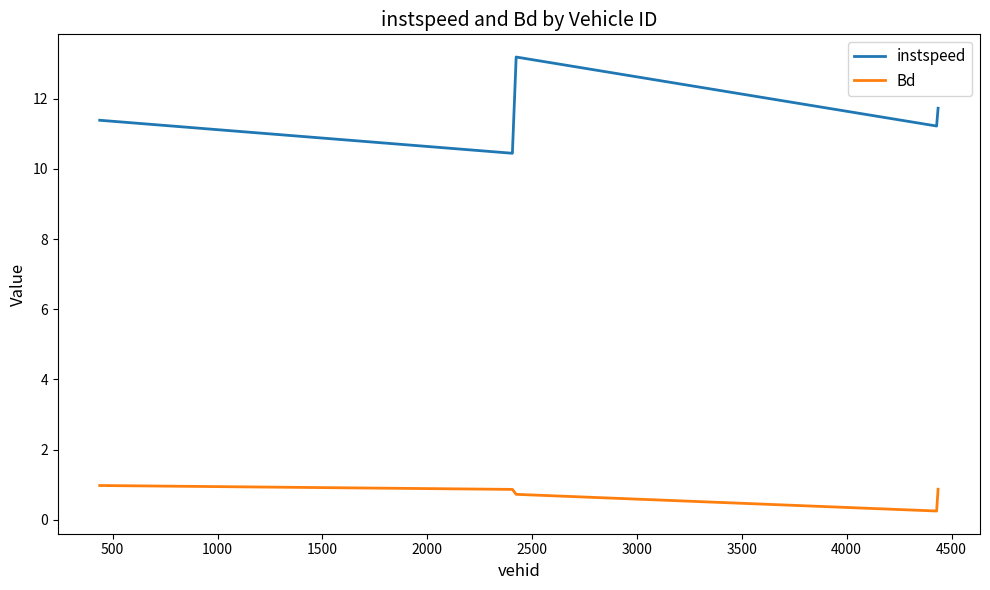

Rank the series by their average value, from lowest to highest.

Bd, instspeed